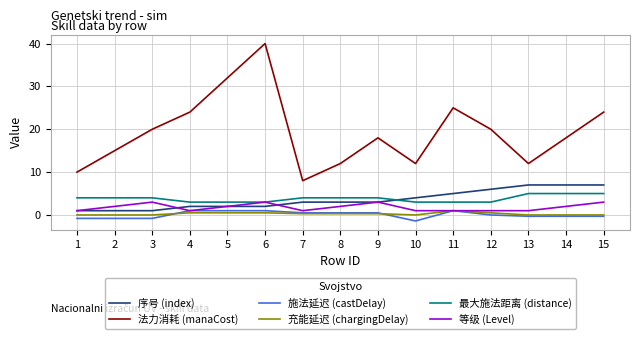

Reading right to left, what are all the values shown in this chart?

序号 (index): 7.0	7.0	7.0	6.0	5.0	4.0	3.0	3.0	3.0	2.0	2.0	2.0	1.0	1.0	1.0
法力消耗 (manaCost): 24.0	18.0	12.0	20.0	25.0	12.0	18.0	12.0	8.0	40.0	32.0	24.0	20.0	15.0	10.0
施法延迟 (castDelay): -0.3	-0.3	-0.3	0.0	1.0	-1.4	0.5	0.5	0.5	1.0	1.0	1.0	-0.8	-0.8	-0.8
充能延迟 (chargingDelay): 0.0	0.0	0.0	0.5	1.0	0.0	0.3	0.3	0.3	0.5	0.5	0.5	0.0	0.0	0.0
最大施法距离 (distance): 5.0	5.0	5.0	3.0	3.0	3.0	4.0	4.0	4.0	3.0	3.0	3.0	4.0	4.0	4.0
等级 (Level): 3.0	2.0	1.0	1.0	1.0	1.0	3.0	2.0	1.0	3.0	2.0	1.0	3.0	2.0	1.0